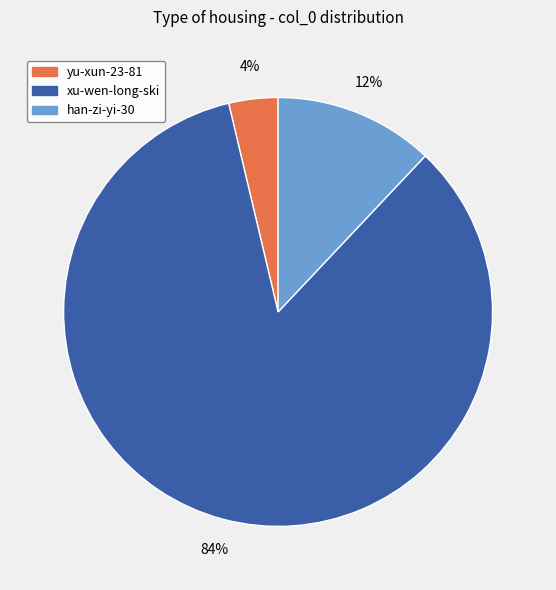

The xu-wen-long-ski slice represents 77% of the pie. True or false?

False